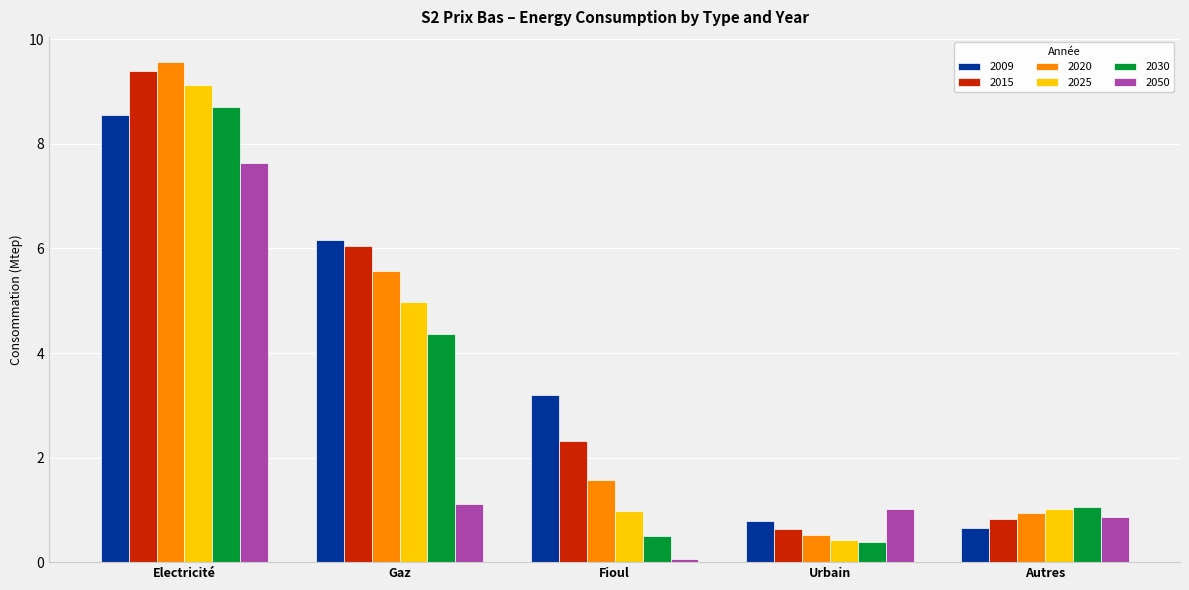

Where does the 2009 series first go above 3?

Electricité